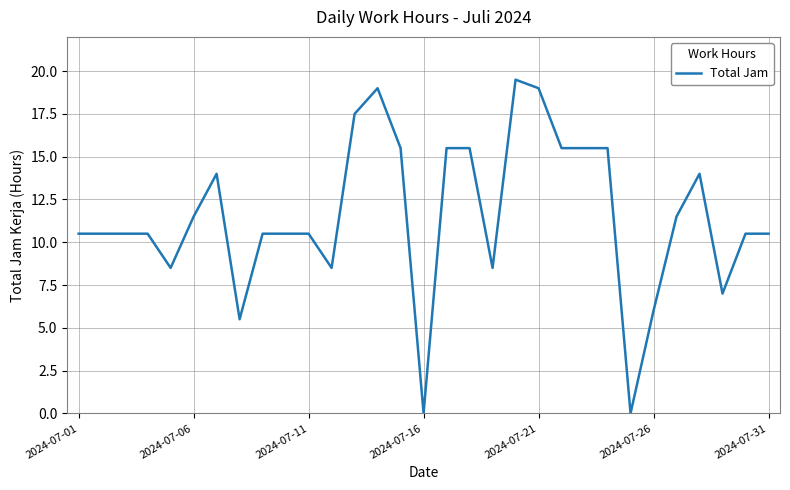

How many values are below 10?

8